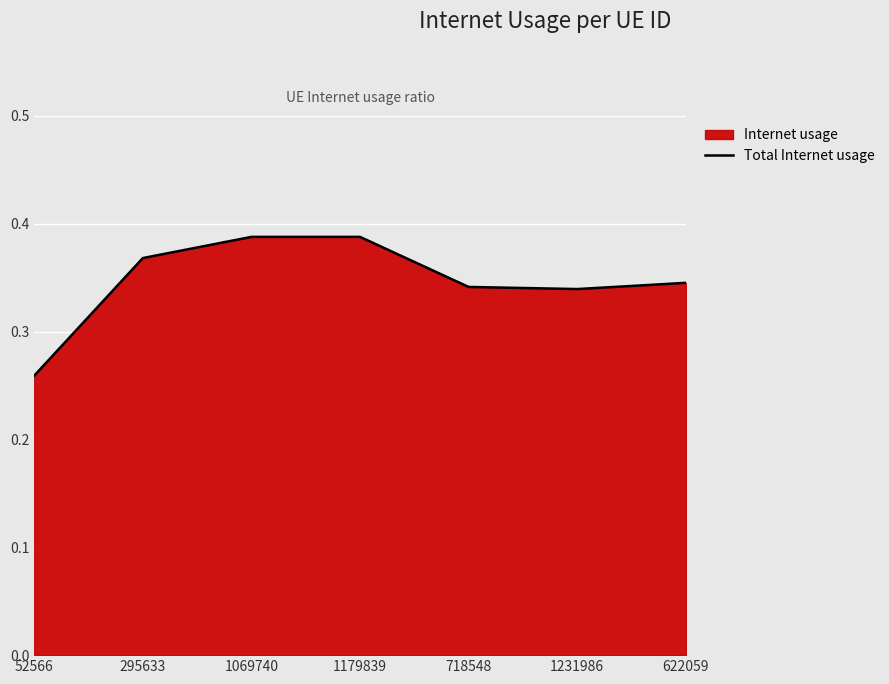

Rank the categories by value from highest to lowest.

1179839, 1069740, 295633, 622059, 718548, 1231986, 52566